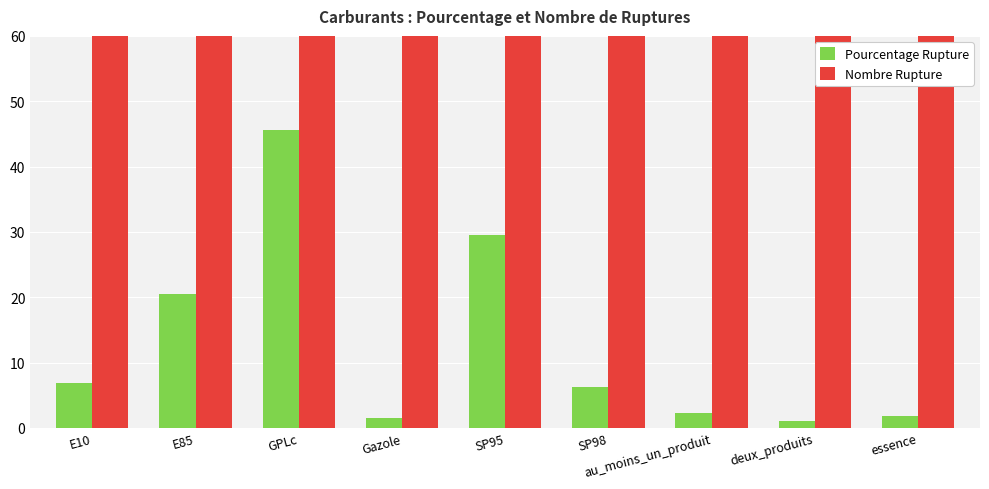

What position from the left is SP95?

5